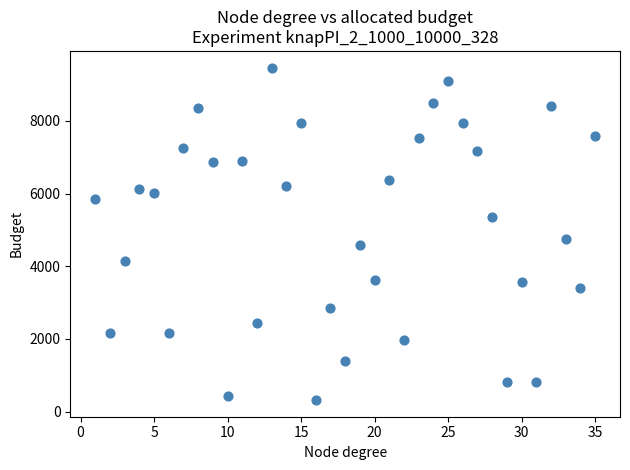

What is the range of Y values (max minus min)?

9153